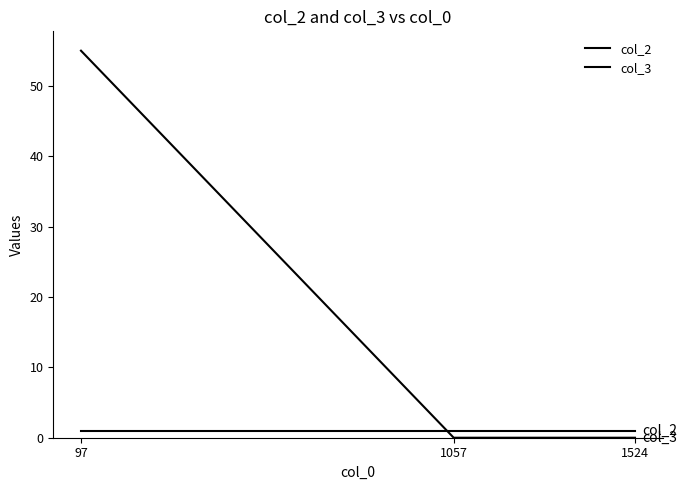

The value of col_3 at 1524 is 0. True or false?

True